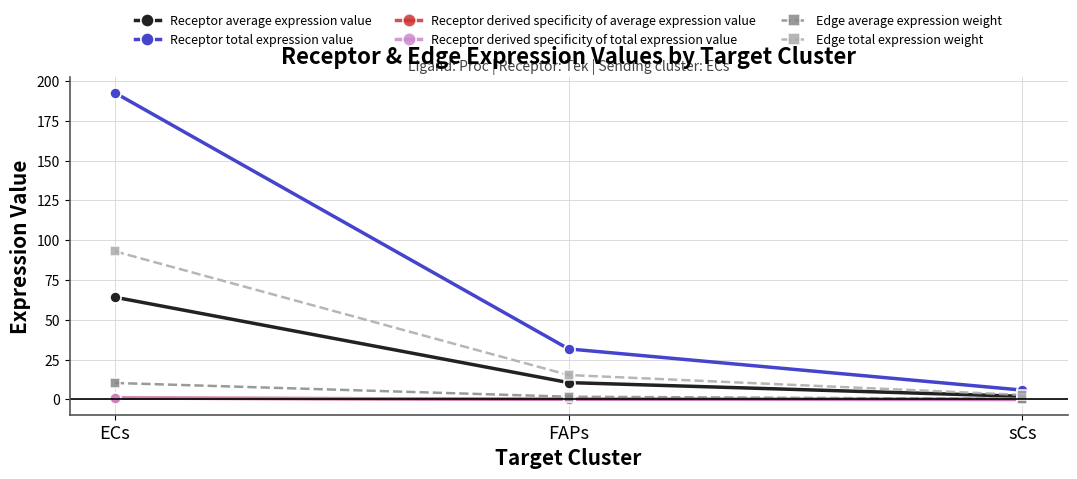

Does the chart have visible grid lines?

Yes